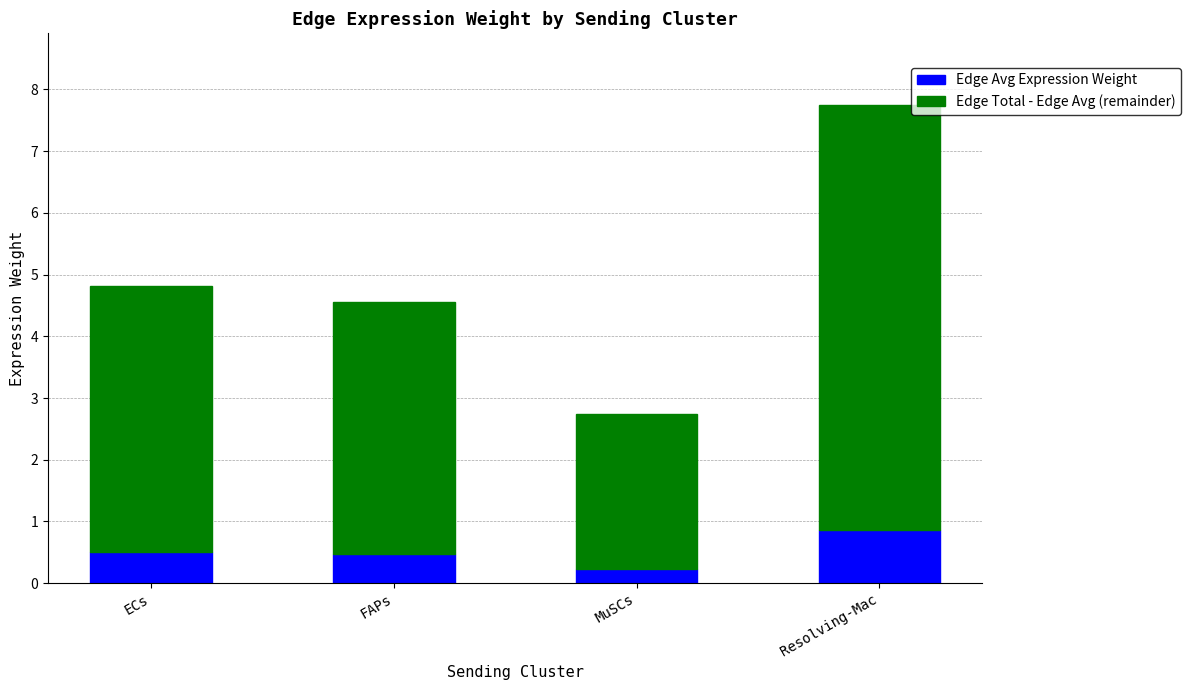

At which label does Edge Avg Expression Weight reach its peak?

Resolving-Mac